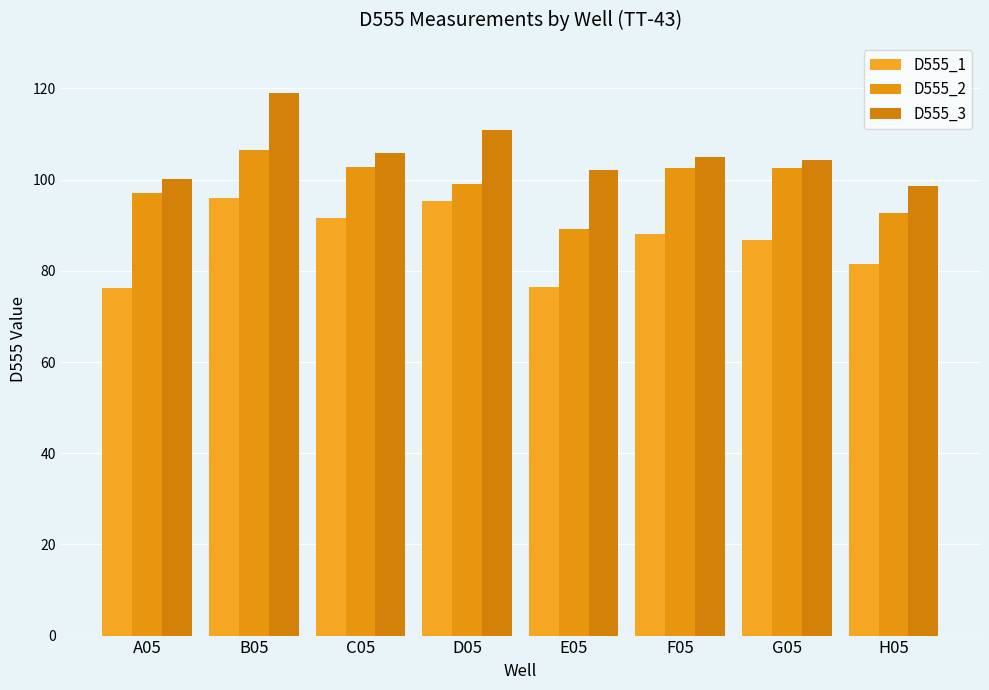

At which category does the chart reach its peak across all series?

B05